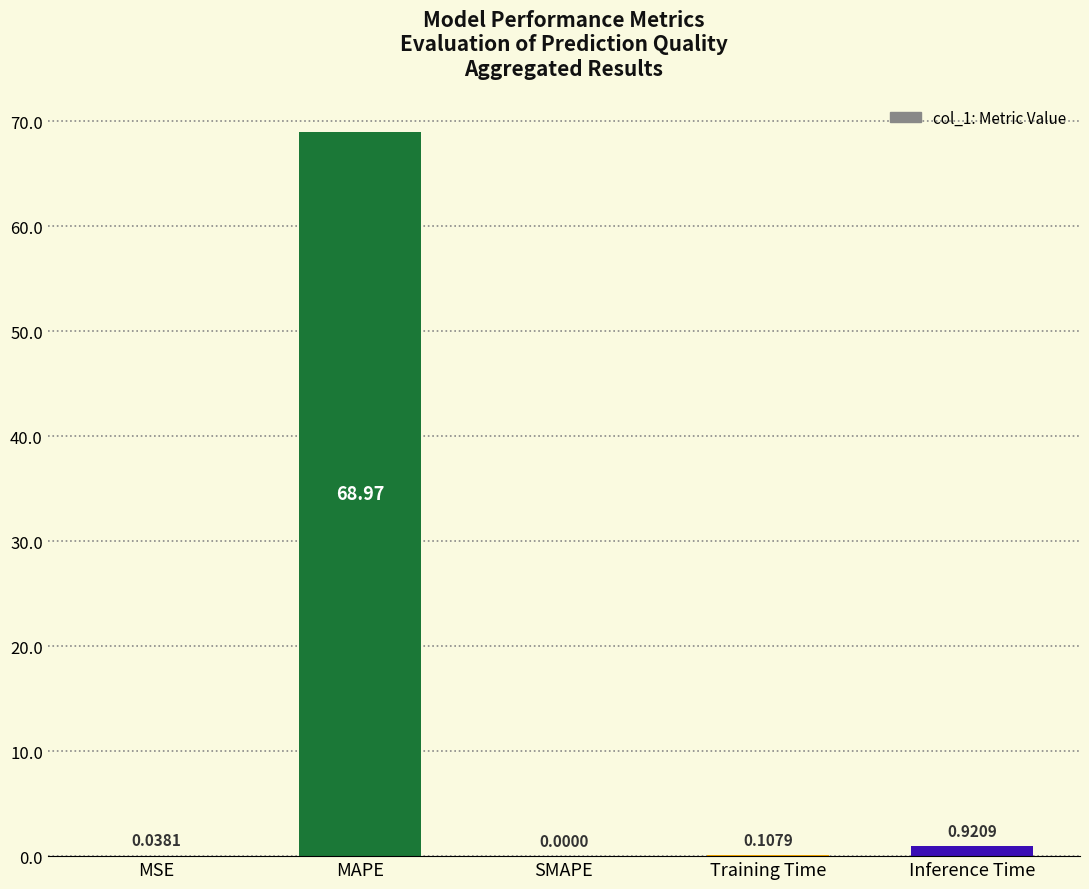

Does the chart contain stacked bars?

No